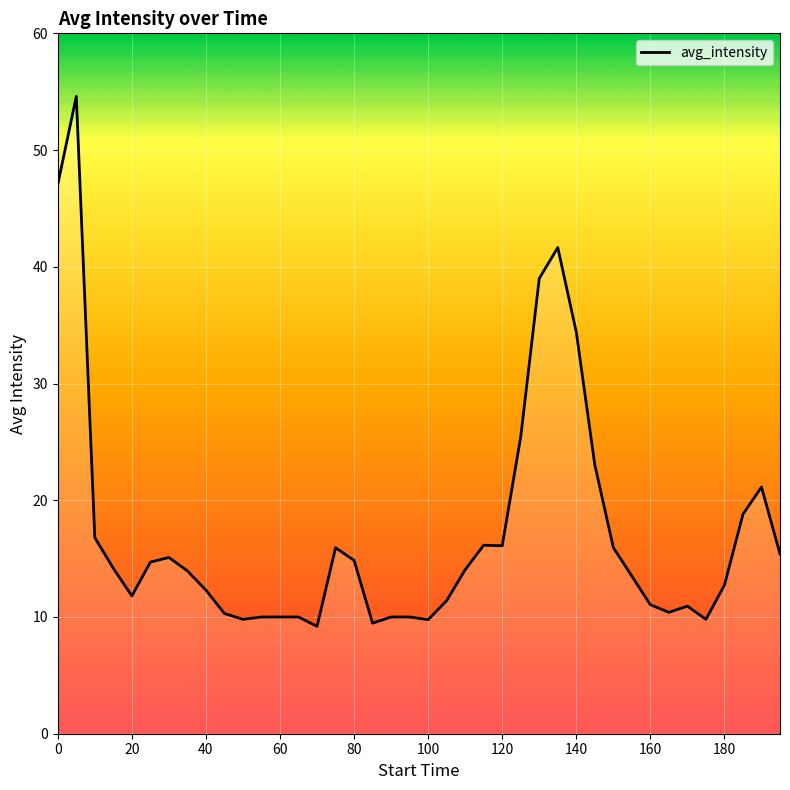

What is the minimum value shown in the chart?

9.2